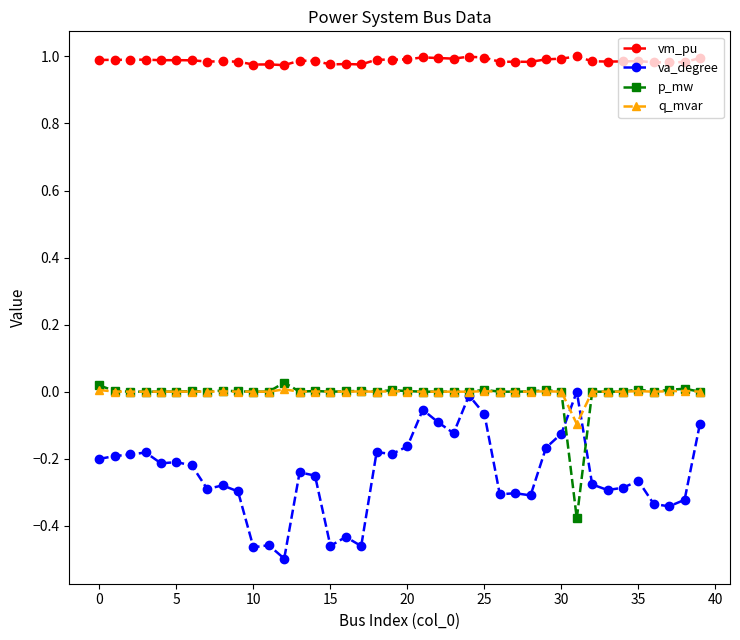

Which series has the largest total across all categories?

vm_pu